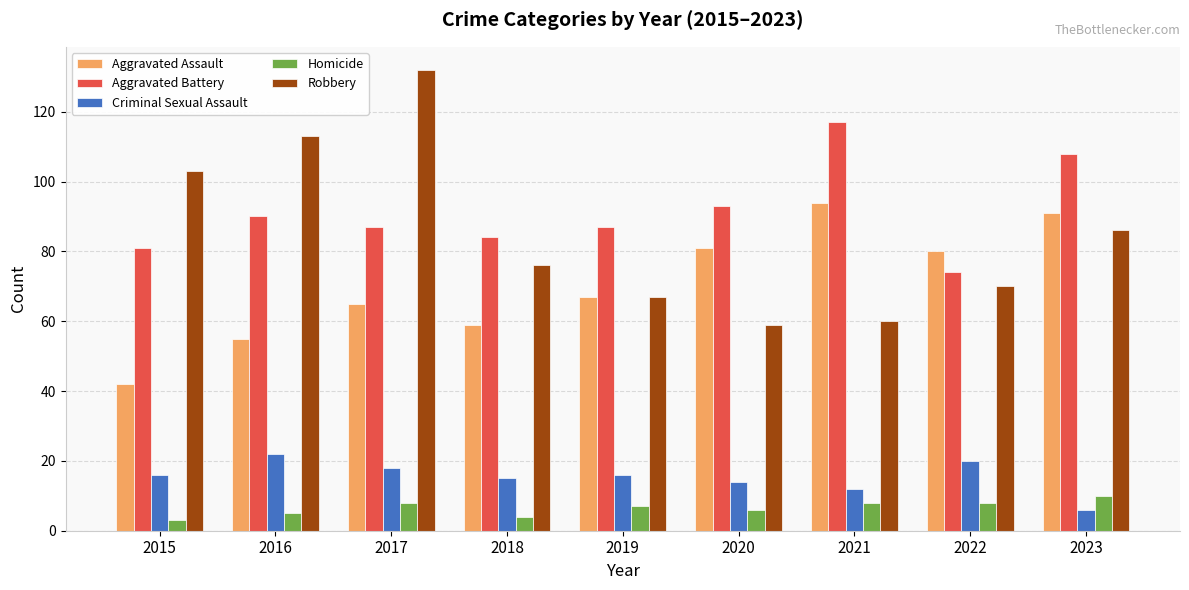

At which label does Homicide reach its peak?

2023